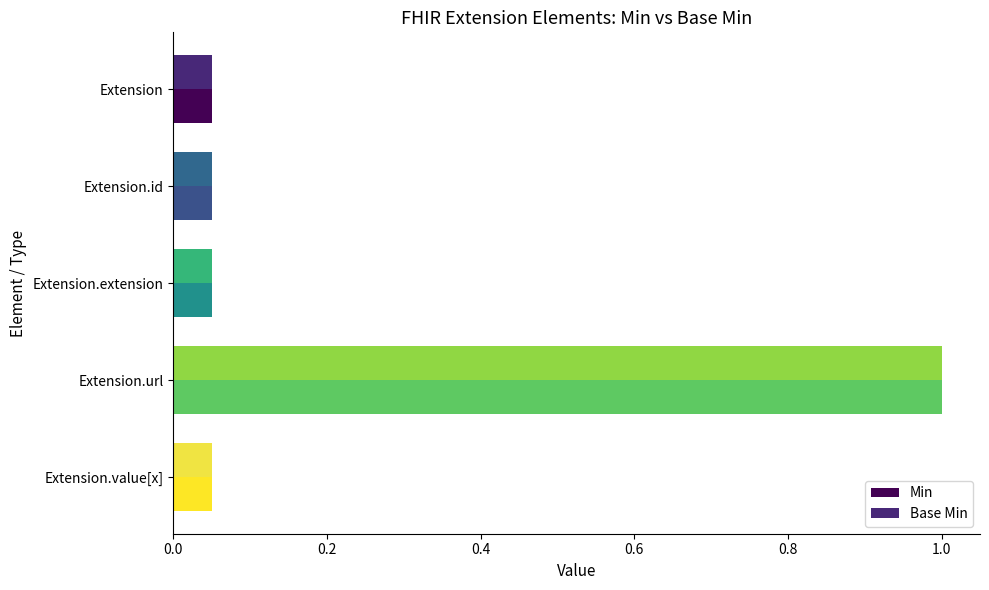

What is the sum of all Min values?

1.2